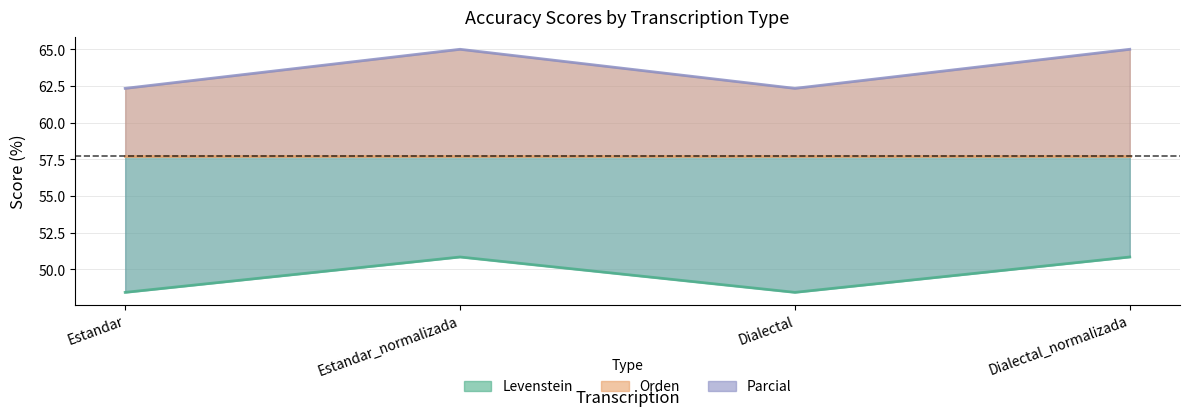

Reading right to left, list all the values displayed in this chart.

Levenstein: 50.8	48.4	50.8	48.4
Parcial: 65.0	62.3	65.0	62.3